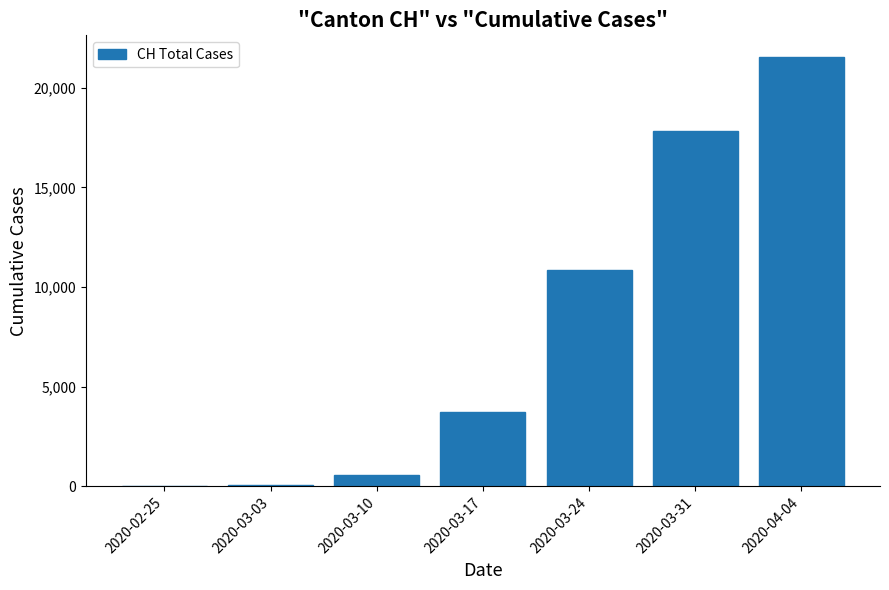

Is it true that the value at 2020-02-25 is 0?

True